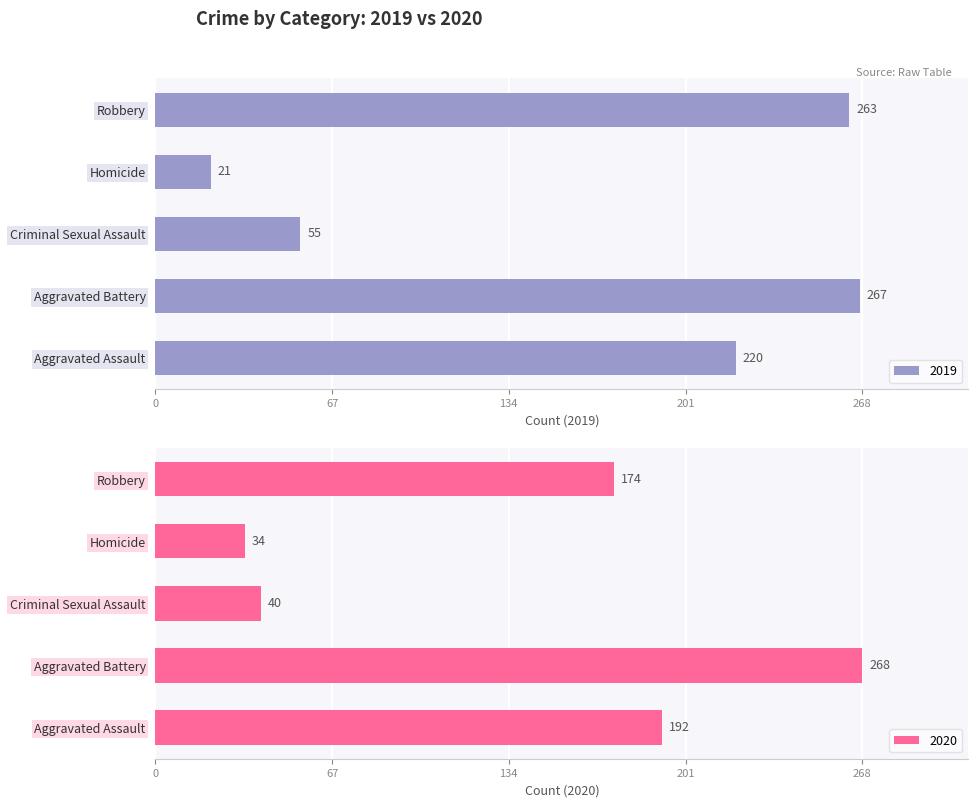

Which category has the highest value in the 2019 series?

Aggravated Battery